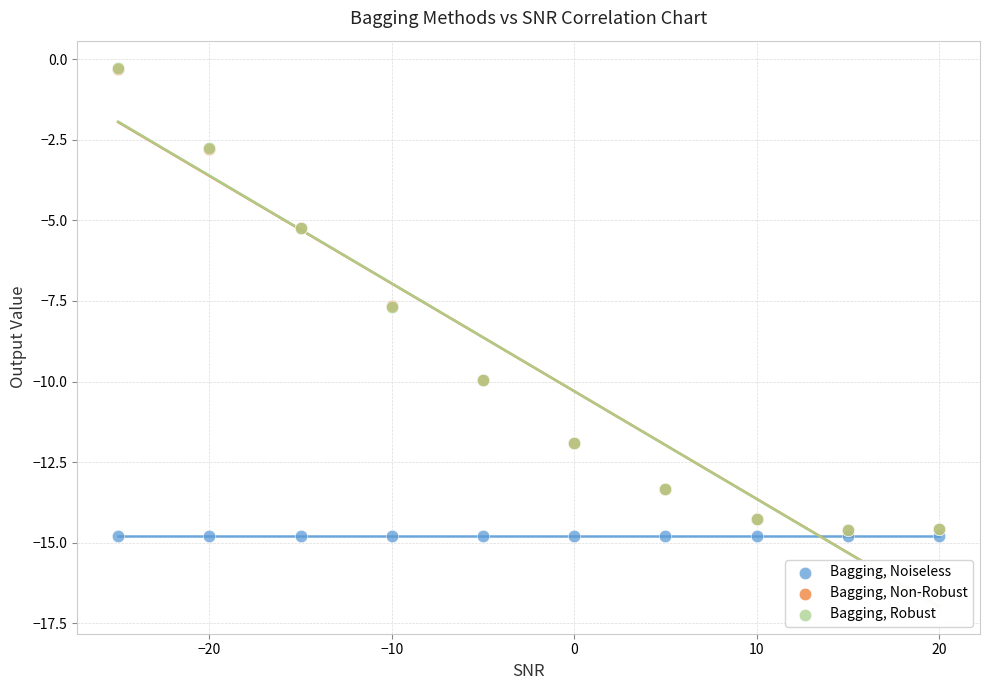

What are all the series names shown in the legend?

Bagging, Noiseless, Bagging, Non-Robust, Bagging, Robust